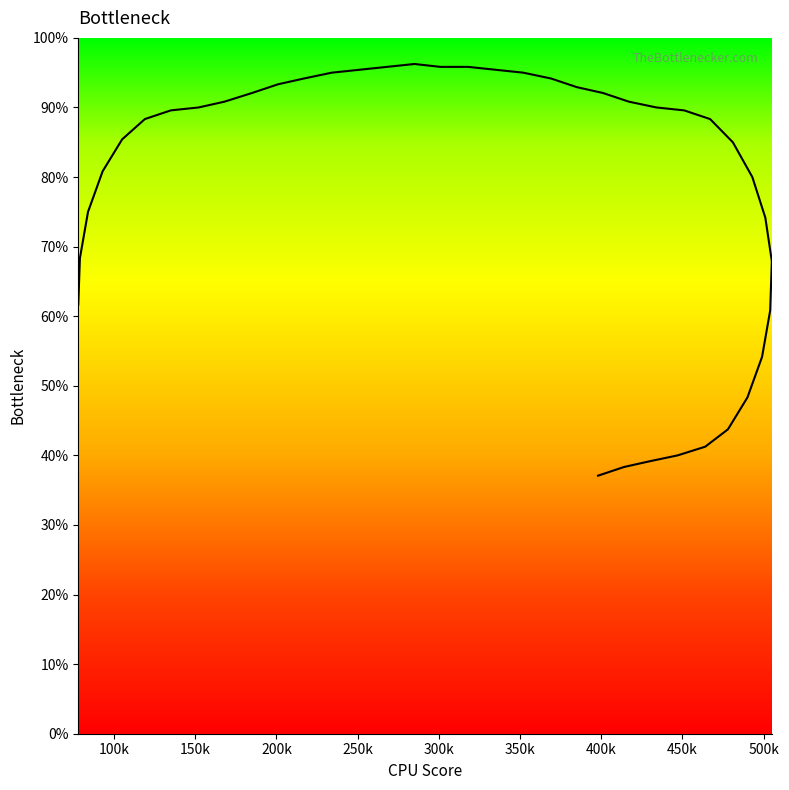

What is the label of the 29th point from the right?

217